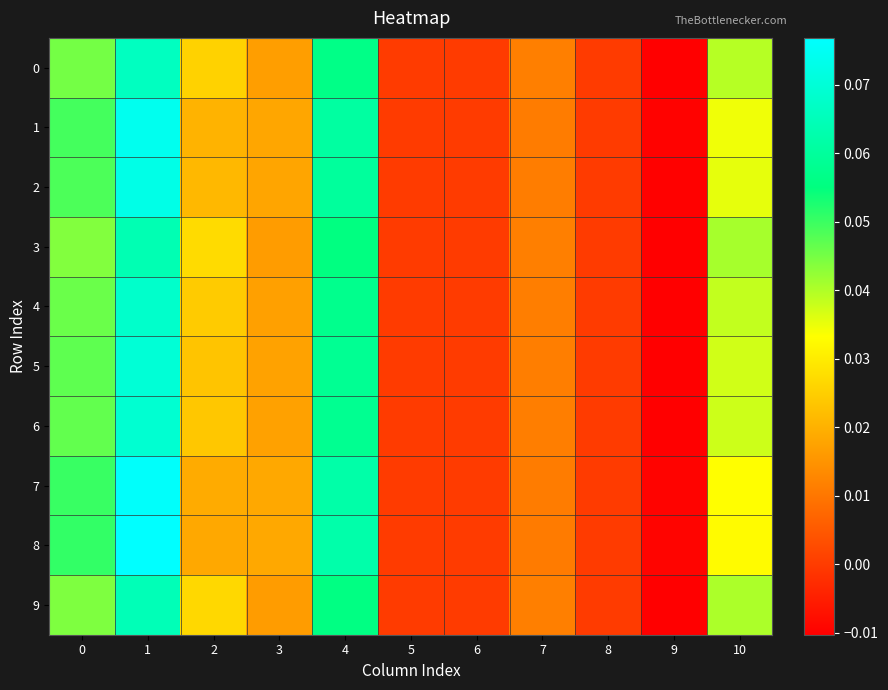

Reading left to right, transcribe all the data shown in this chart.

0: 0=0.0	1=0.1	2=0.0	3=0.0	4=0.1	5=0.0	6=0.0	7=0.0	8=0.0	9=-0.0	10=0.0
1: 0=0.0	1=0.1	2=0.0	3=0.0	4=0.1	5=0.0	6=0.0	7=0.0	8=0.0	9=-0.0	10=0.0
2: 0=0.0	1=0.1	2=0.0	3=0.0	4=0.1	5=0.0	6=0.0	7=0.0	8=0.0	9=-0.0	10=0.0
3: 0=0.0	1=0.1	2=0.0	3=0.0	4=0.1	5=0.0	6=0.0	7=0.0	8=0.0	9=-0.0	10=0.0
4: 0=0.0	1=0.1	2=0.0	3=0.0	4=0.1	5=0.0	6=0.0	7=0.0	8=0.0	9=-0.0	10=0.0
5: 0=0.0	1=0.1	2=0.0	3=0.0	4=0.1	5=0.0	6=0.0	7=0.0	8=0.0	9=-0.0	10=0.0
6: 0=0.0	1=0.1	2=0.0	3=0.0	4=0.1	5=0.0	6=0.0	7=0.0	8=0.0	9=-0.0	10=0.0
7: 0=0.1	1=0.1	2=0.0	3=0.0	4=0.1	5=0.0	6=0.0	7=0.0	8=0.0	9=-0.0	10=0.0
8: 0=0.1	1=0.1	2=0.0	3=0.0	4=0.1	5=0.0	6=0.0	7=0.0	8=0.0	9=-0.0	10=0.0
9: 0=0.0	1=0.1	2=0.0	3=0.0	4=0.1	5=0.0	6=0.0	7=0.0	8=0.0	9=-0.0	10=0.0